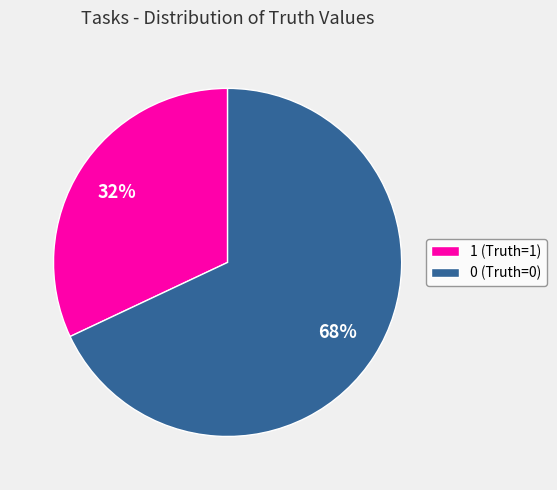

To the nearest percent, what is the difference between the largest and smallest slice percentages?

36%